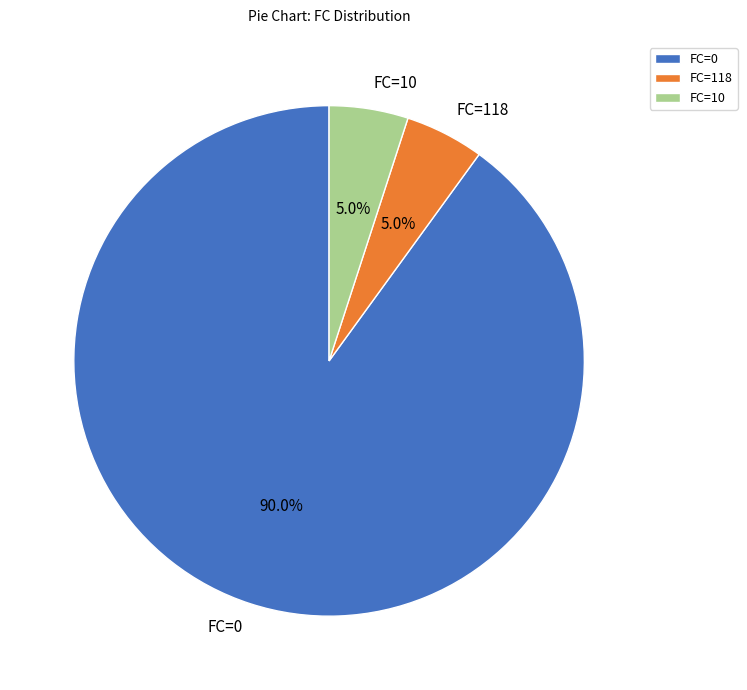

What is the largest slice in the pie chart?

FC=0